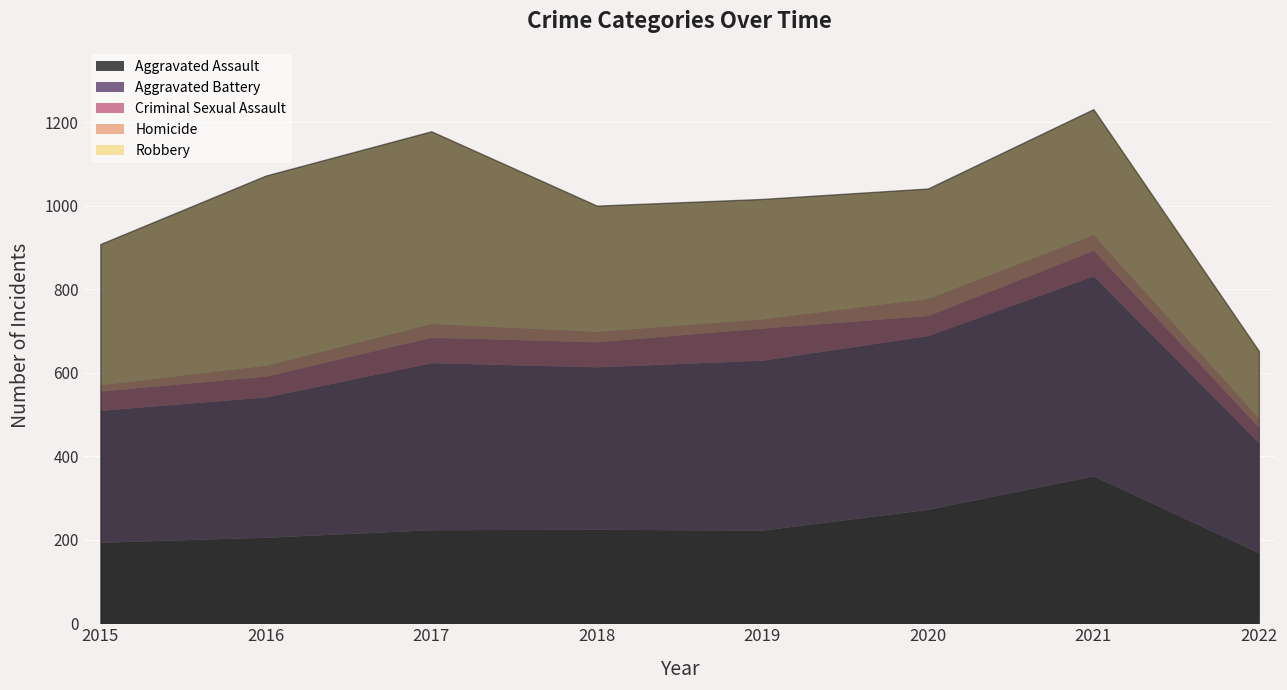

True or false: Criminal Sexual Assault has more than 2 interior local peaks.

True